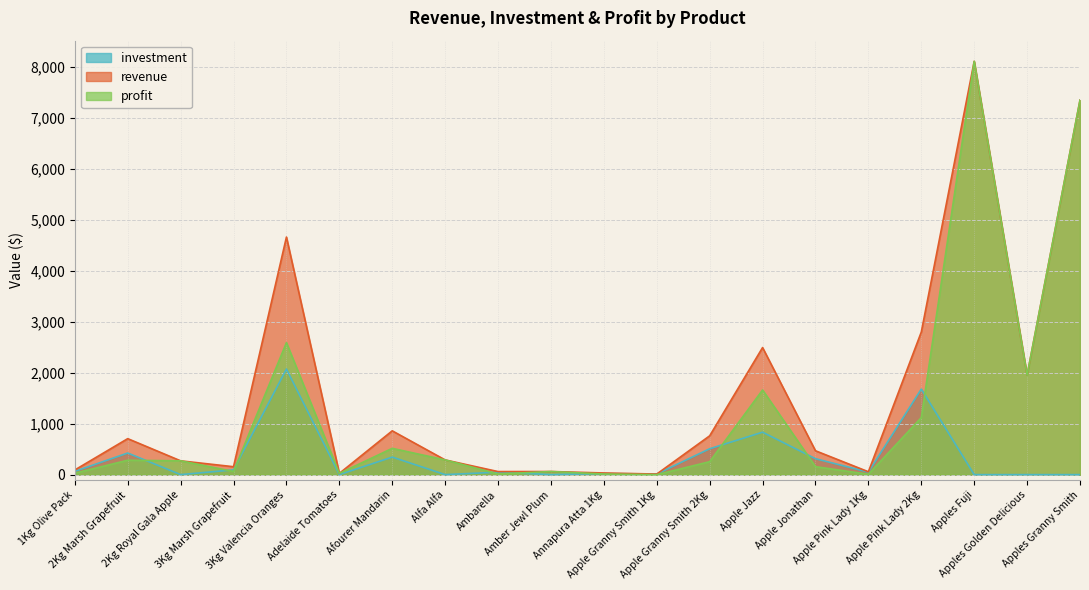

Which series ends up on top after the final intersection of investment and profit?

profit